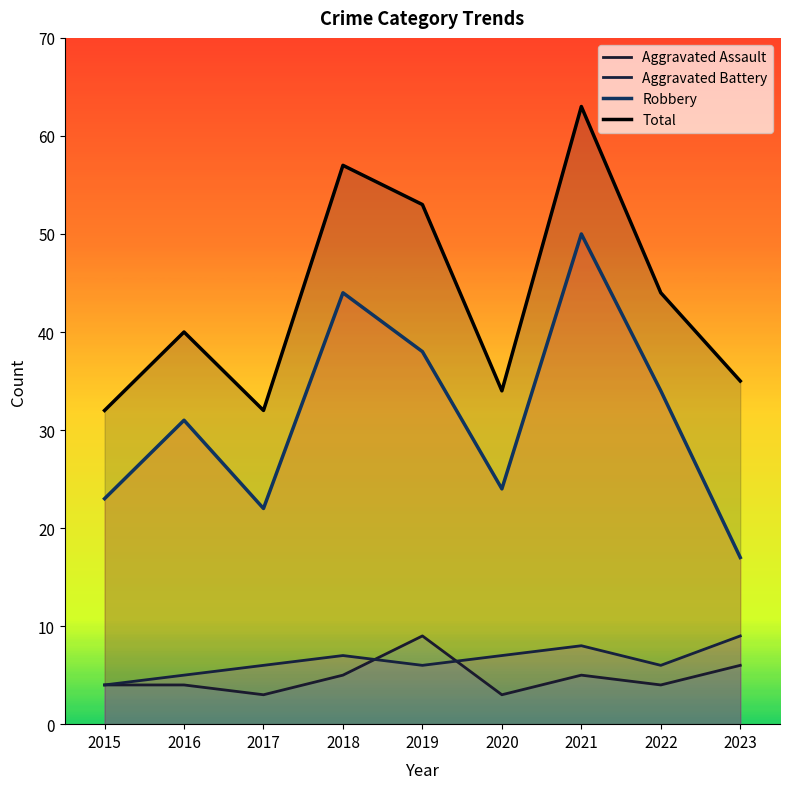

Reading right to left, extract all data points from this chart.

Aggravated Assault: 2023=6	2022=4	2021=5	2020=3	2019=9	2018=5	2017=3	2016=4	2015=4
Aggravated Battery: 2023=9	2022=6	2021=8	2020=7	2019=6	2018=7	2017=6	2016=5	2015=4
Robbery: 2023=17	2022=34	2021=50	2020=24	2019=38	2018=44	2017=22	2016=31	2015=23
Total: 2023=35	2022=44	2021=63	2020=34	2019=53	2018=57	2017=32	2016=40	2015=32